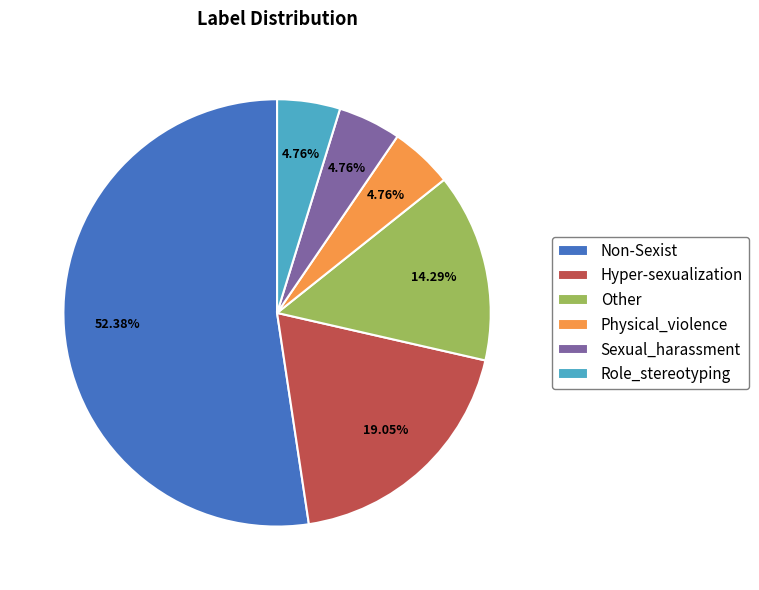

To the nearest percent, what percentage of the pie is Hyper-sexualization?

19%